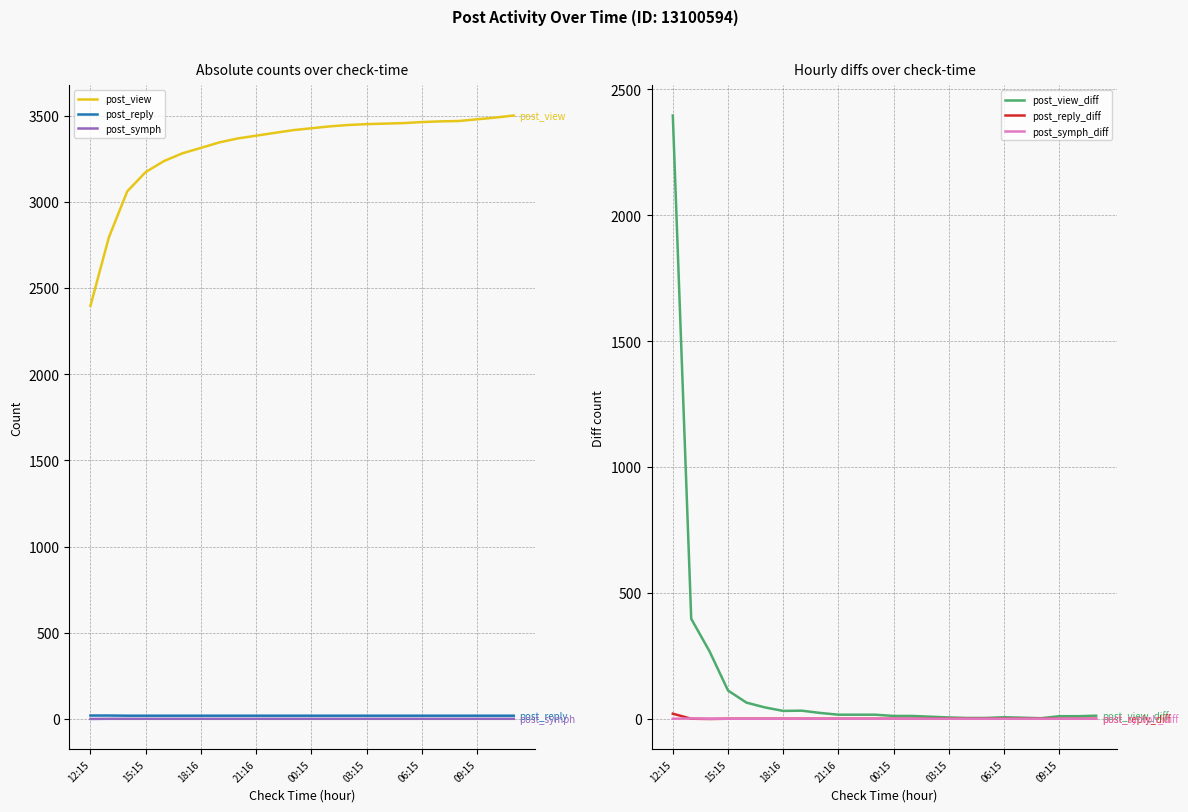

At which category is the sum across all series the highest?

12:15